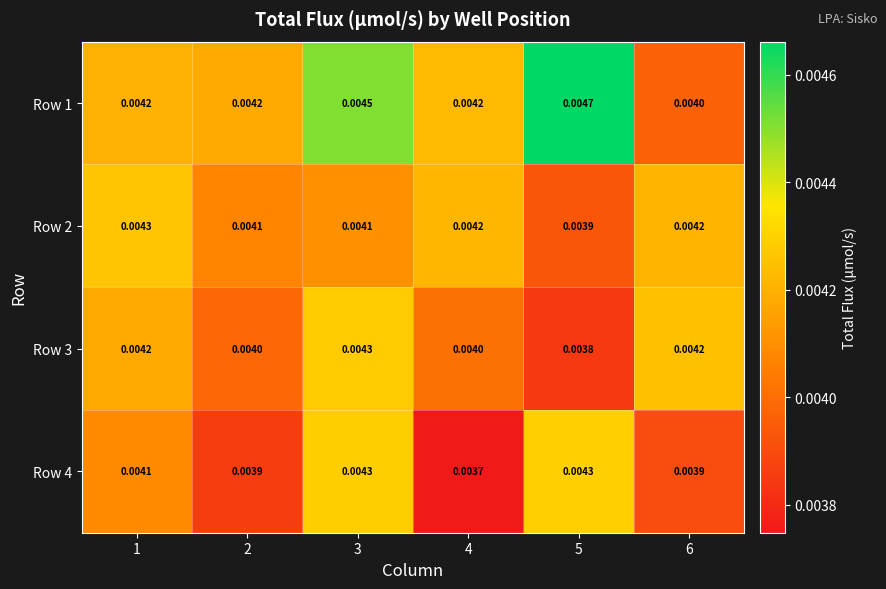

Between 3 and 4, which is larger?

3